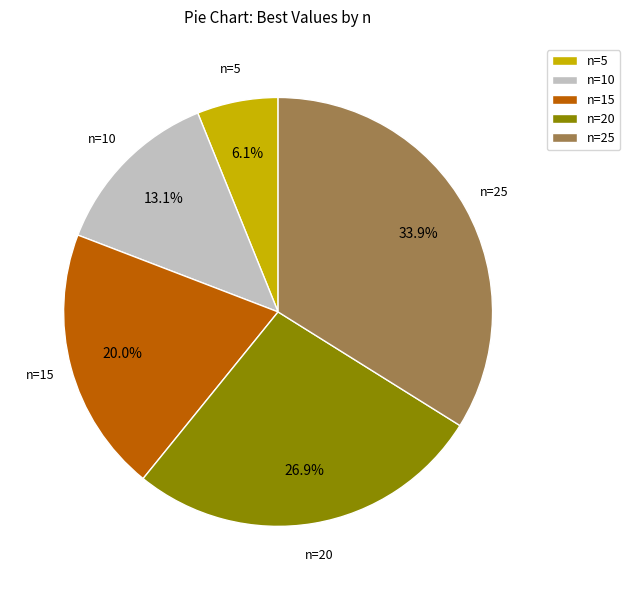

Does n=5 represent more than half of the total?

No